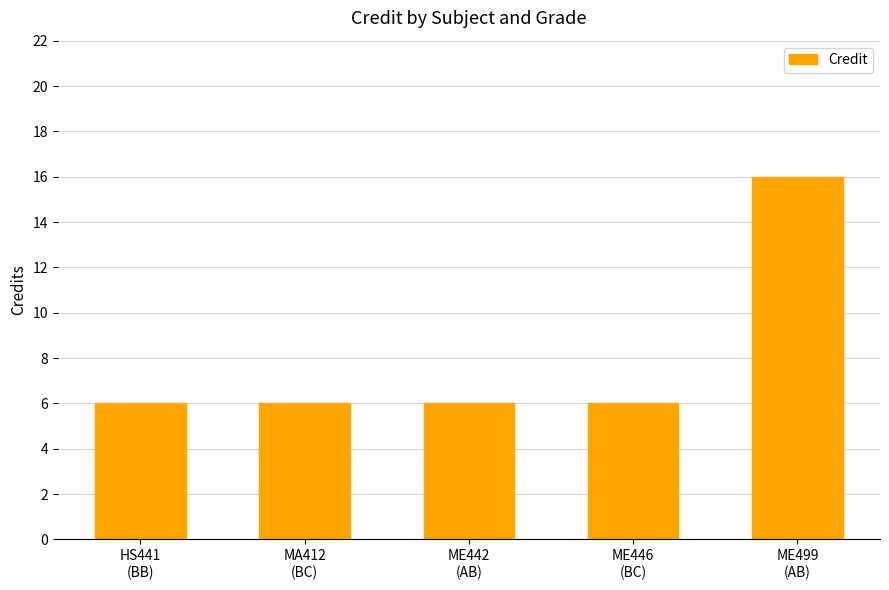

What is the change in value from HS441
(BB) to ME499
(AB)?

+10